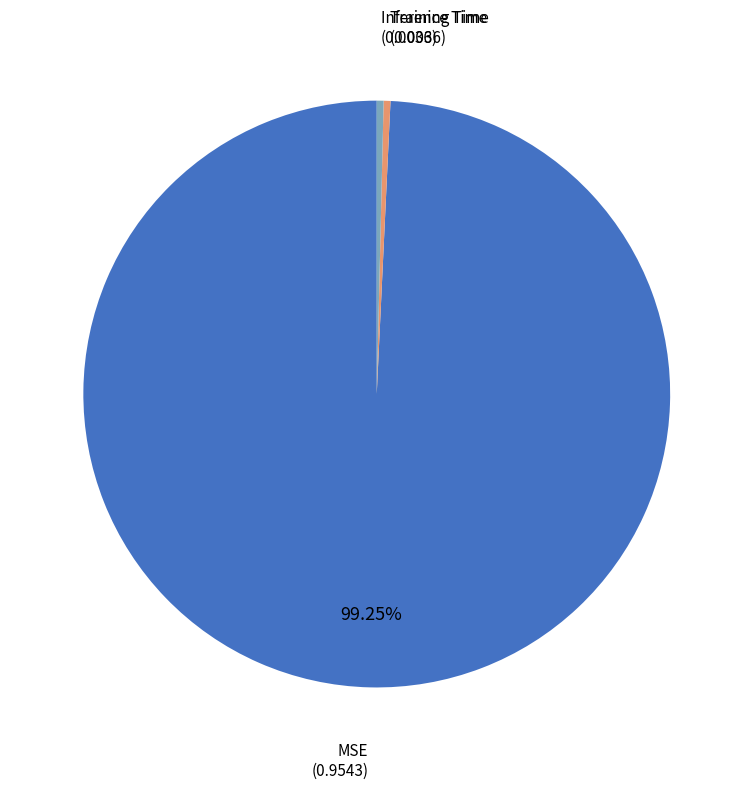

Which slice is the largest?

MSE